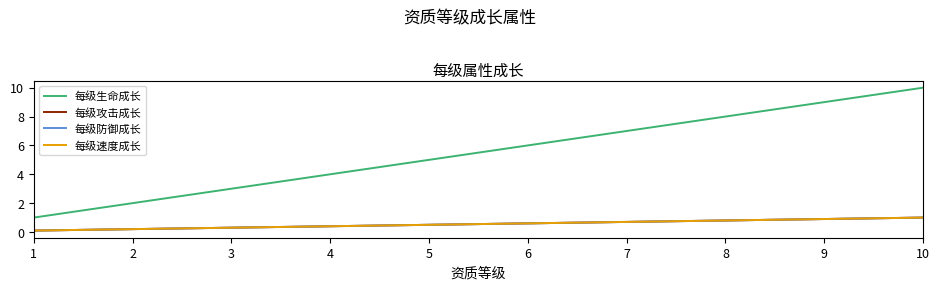

What is the value of the 每级速度成长 point at the 7th from the left?

0.7